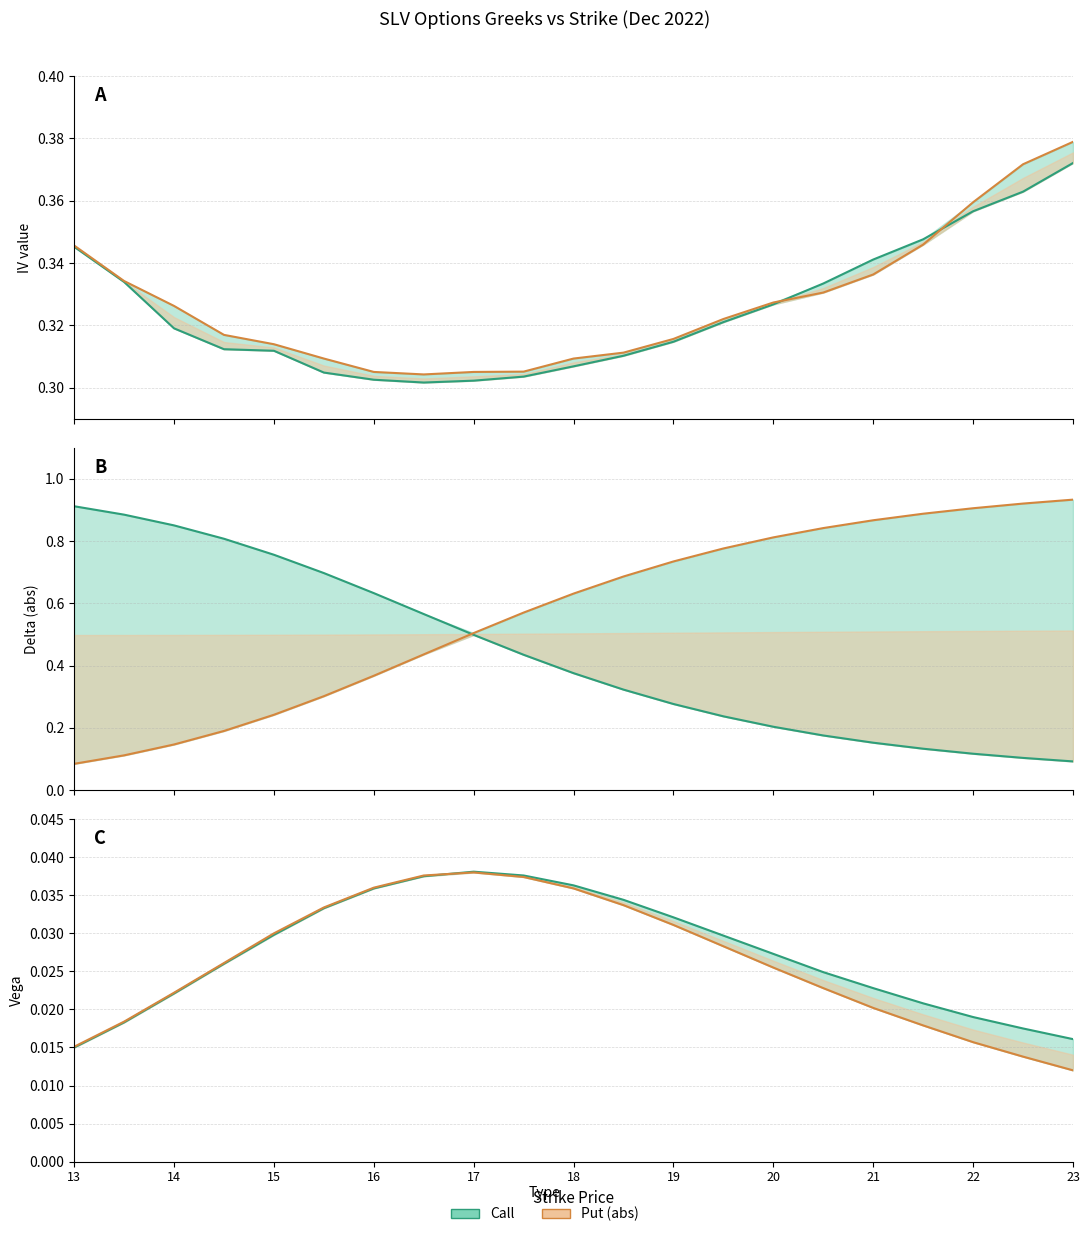

What is the difference between the maximum and minimum values in the Put IV series?

0.1